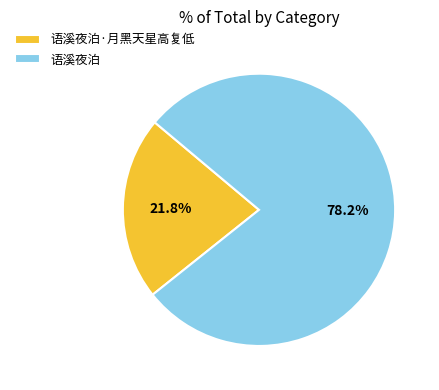

True or false: 语溪夜泊·月黑天星高复低 accounts for 8% of the total.

False